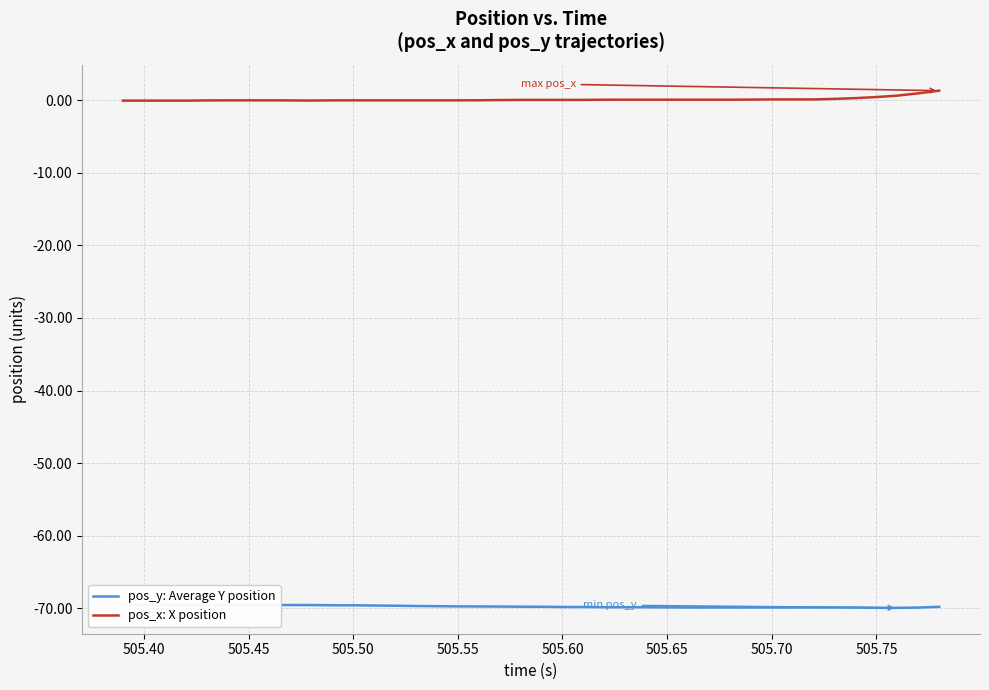

The value of pos_x: X position at 505.55 is -0.0. True or false?

True